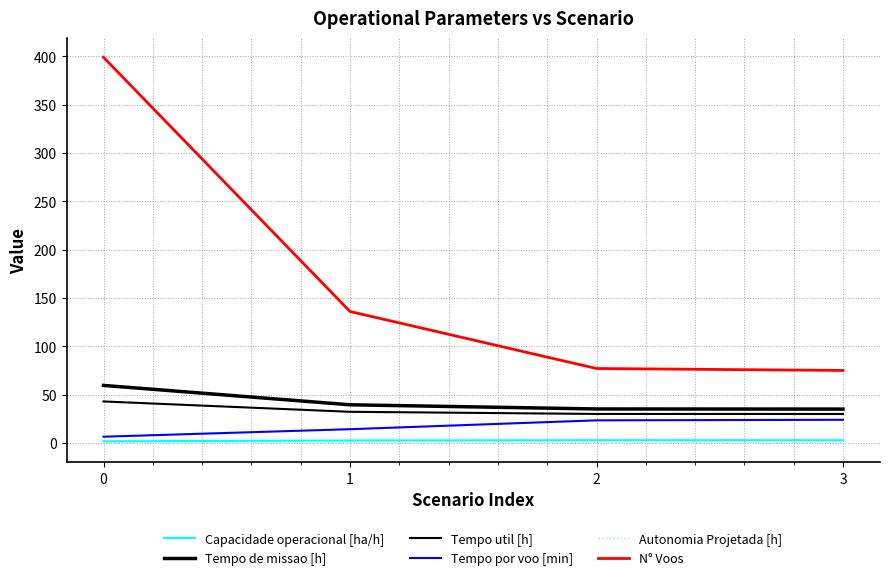

What is the lowest value of the Autonomia Projetada [h] series?

0.1